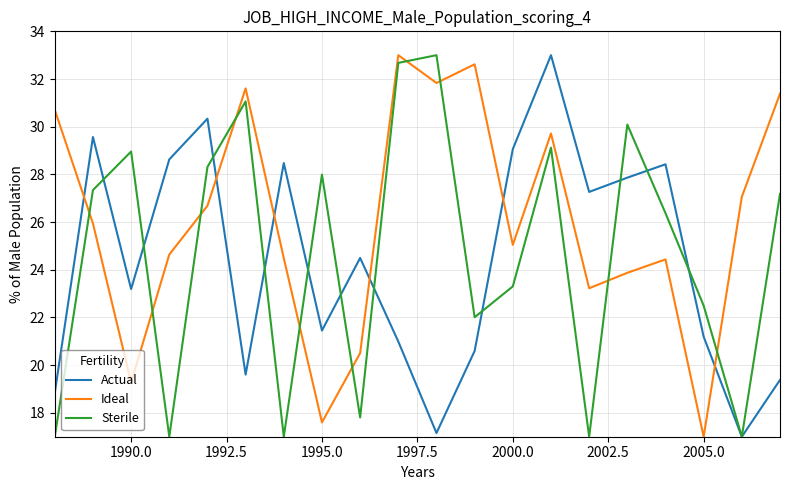

How many intersections are there between Ideal and Sterile?

10